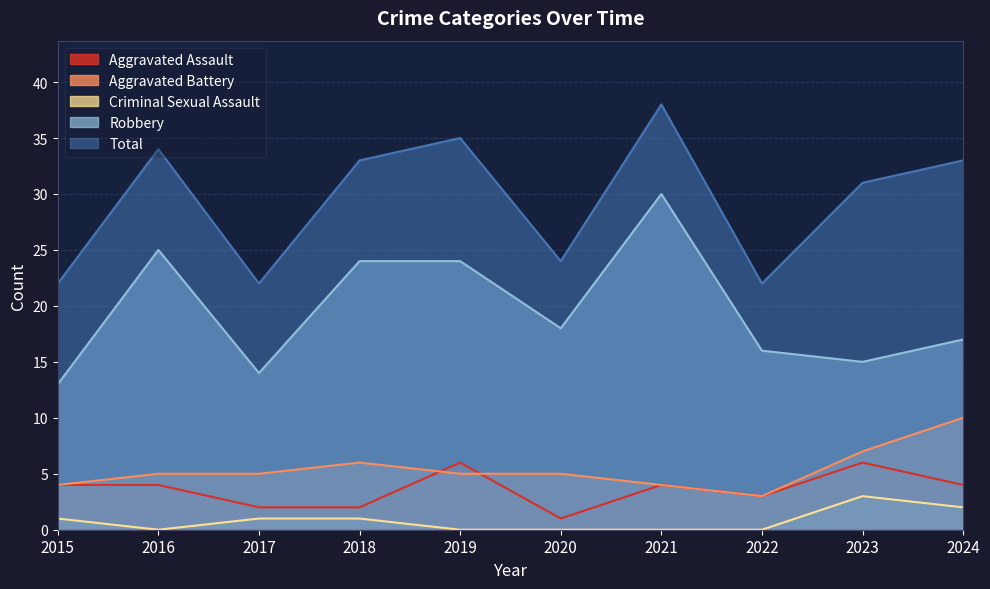

Reading left to right, list all the values displayed in this chart.

Aggravated Assault: 4	4	2	2	6	1	4	3	6	4
Aggravated Battery: 4	5	5	6	5	5	4	3	7	10
Criminal Sexual Assault: 1	0	1	1	0	0	0	0	3	2
Robbery: 13	25	14	24	24	18	30	16	15	17
Total: 22	34	22	33	35	24	38	22	31	33